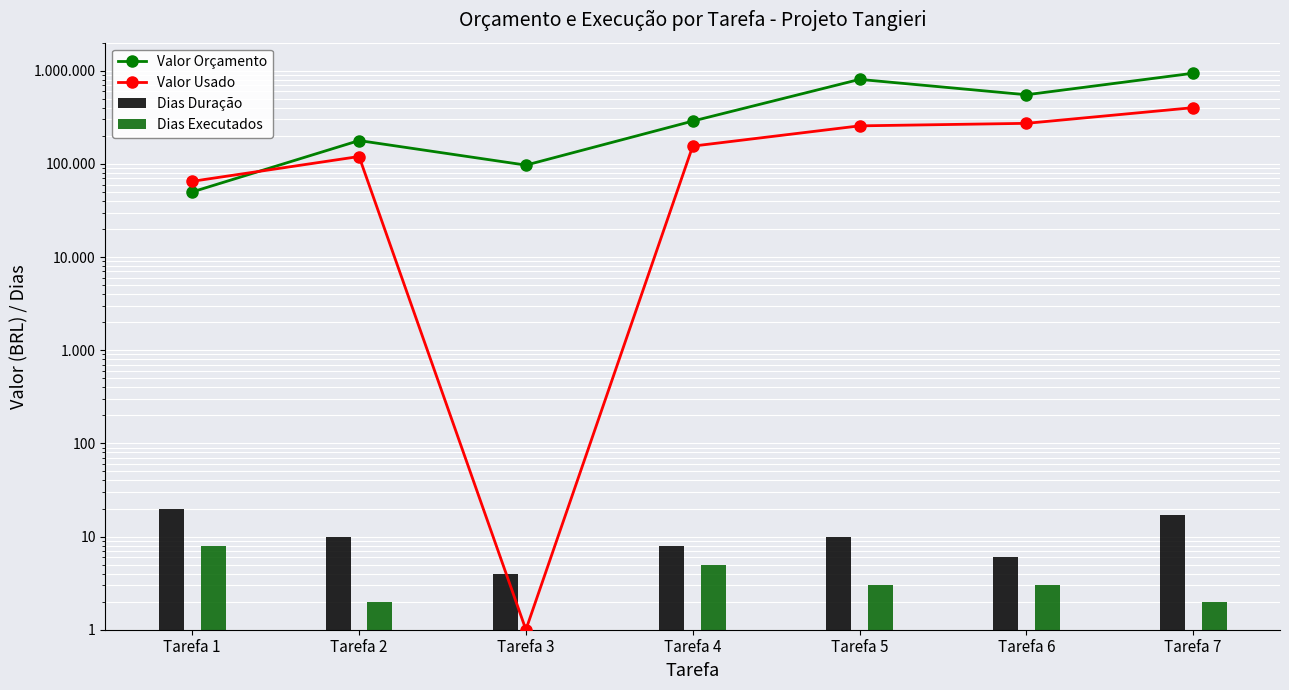

Reading left to right, extract all data points from this chart.

Valor Orçamento: Tarefa 1=50000.0	Tarefa 2=178000.0	Tarefa 3=97000.0	Tarefa 4=288000.0	Tarefa 5=807000.0	Tarefa 6=552000.0	Tarefa 7=940000.0
Valor Usado: Tarefa 1=65000.0	Tarefa 2=120000.0	Tarefa 3=1.0	Tarefa 4=155123.0	Tarefa 5=255949.0	Tarefa 6=272371.0	Tarefa 7=401440.0
Dias Duração: Tarefa 1=20.0	Tarefa 2=10.0	Tarefa 3=4.0	Tarefa 4=8.0	Tarefa 5=10.0	Tarefa 6=6.0	Tarefa 7=17.0
Dias Executados: Tarefa 1=8.0	Tarefa 2=2.0	Tarefa 3=0.5	Tarefa 4=5.0	Tarefa 5=3.0	Tarefa 6=3.0	Tarefa 7=2.0